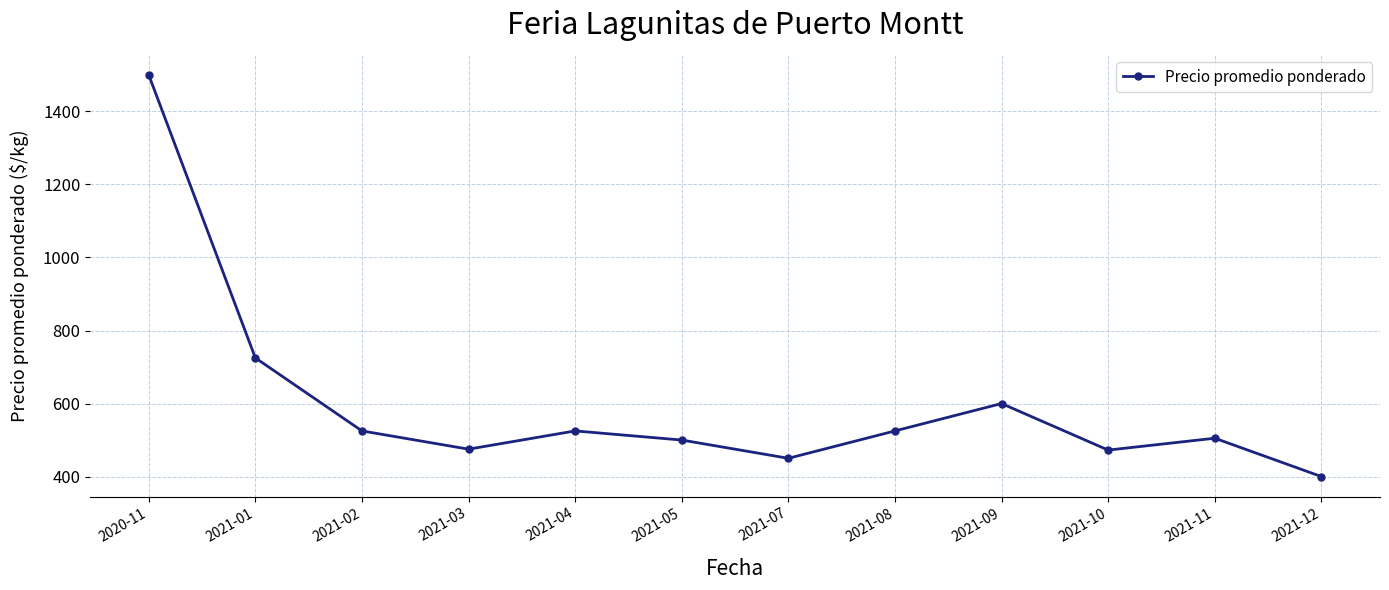

The value at 2020-11 is 532.5. True or false?

False